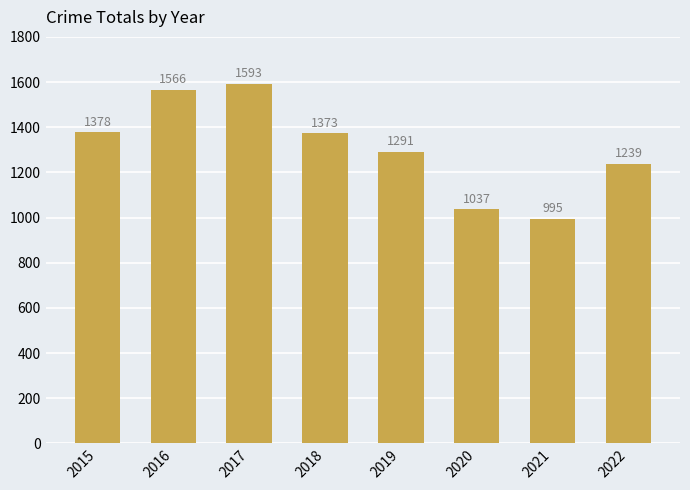

How many bars are there in total?

8